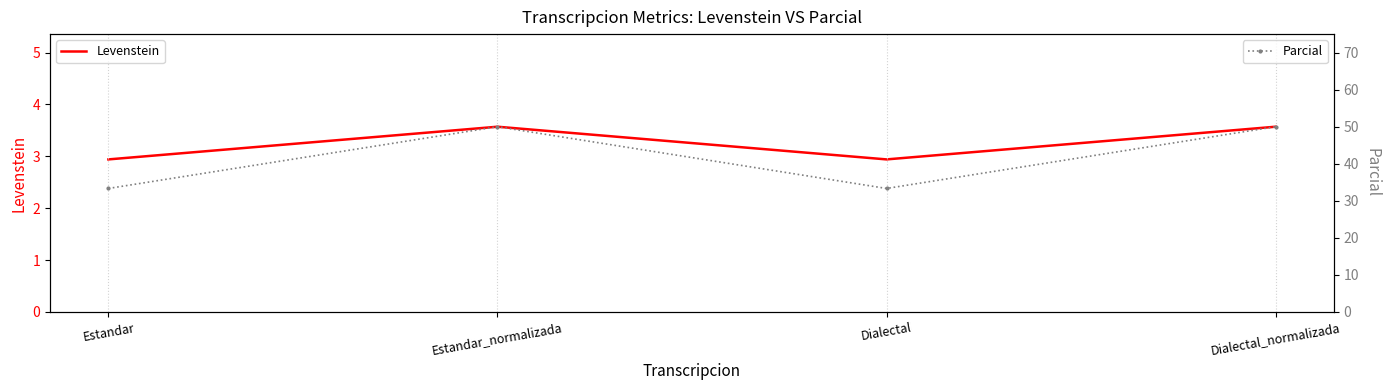

Which series changed the most between Estandar and Dialectal_normalizada?

Parcial